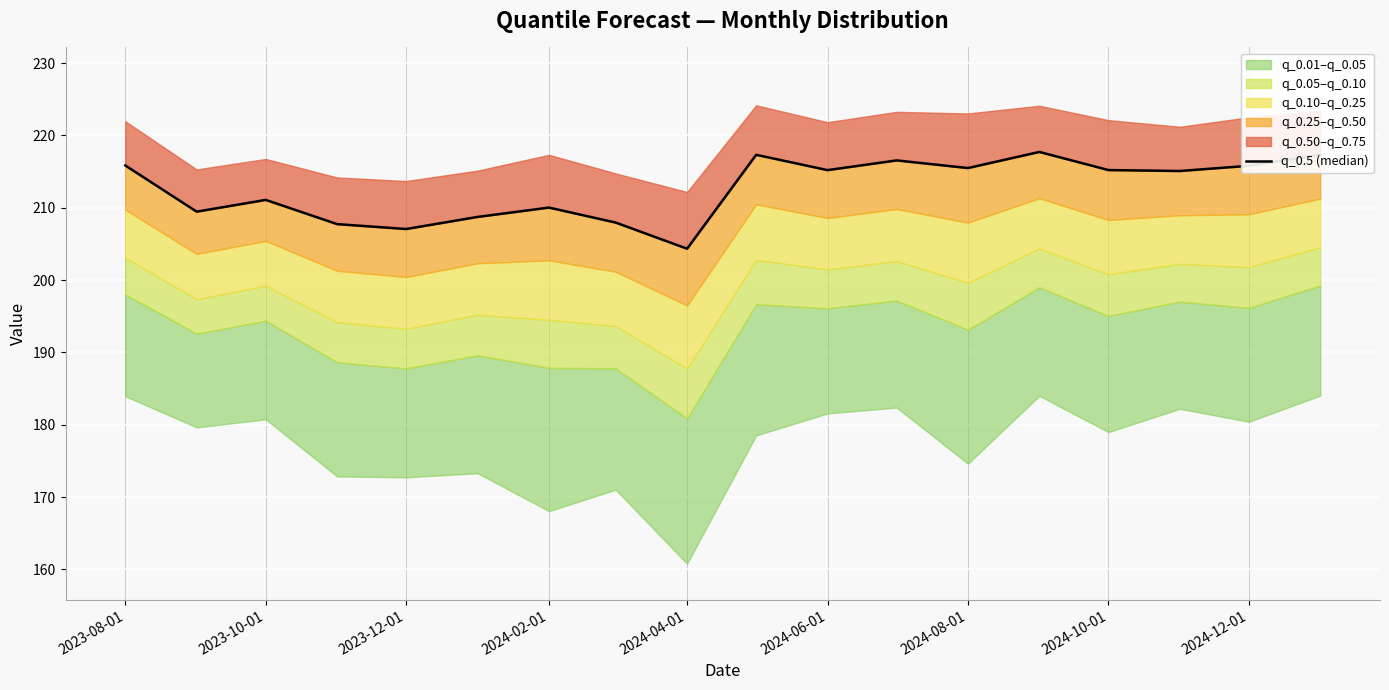

Is this an area chart (filled region under the line)?

No